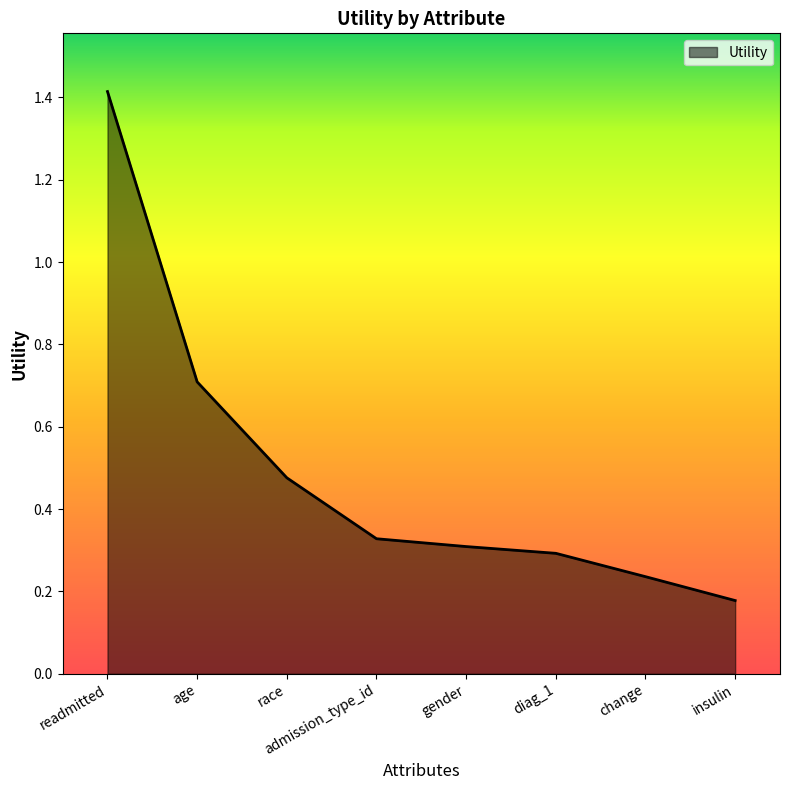

What is the change in value from race to gender?

-0.2